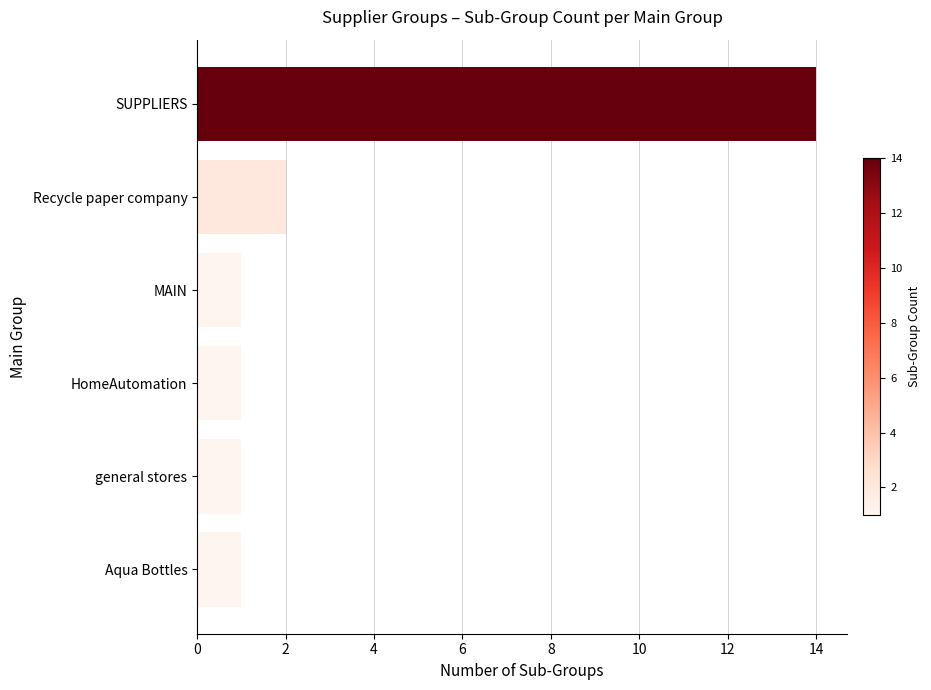

What is the minimum value shown in the chart?

1